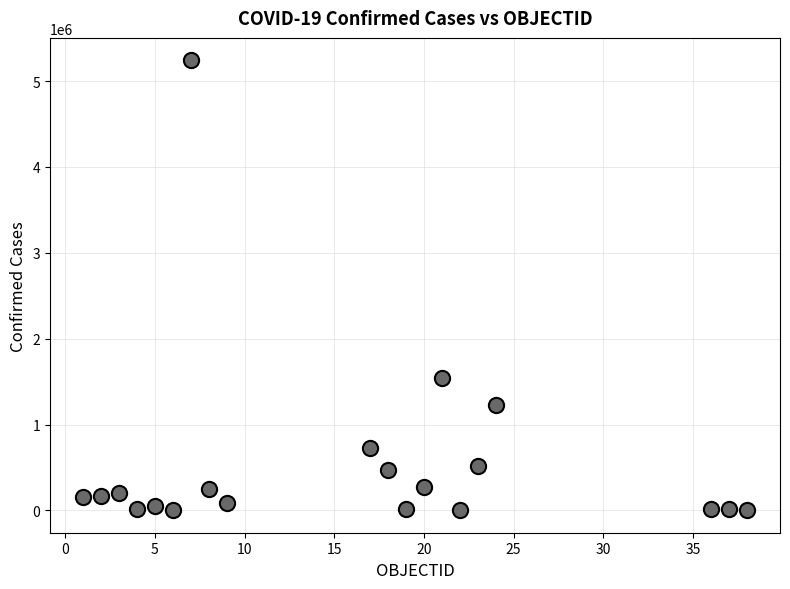

What is the range of Y values (max minus min)?

5238797